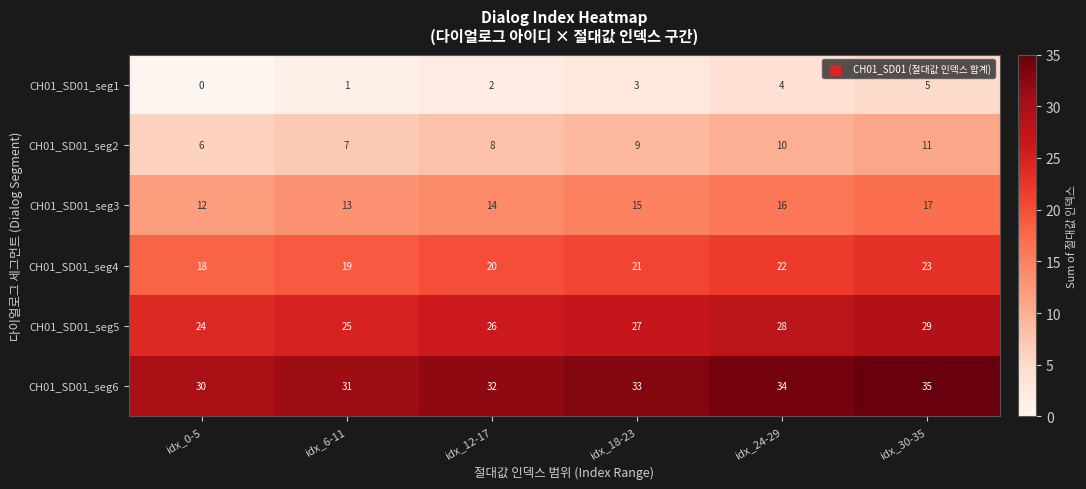

What is the sum of the CH01_SD01_seg6 values at idx_0-5 and idx_24-29?

64